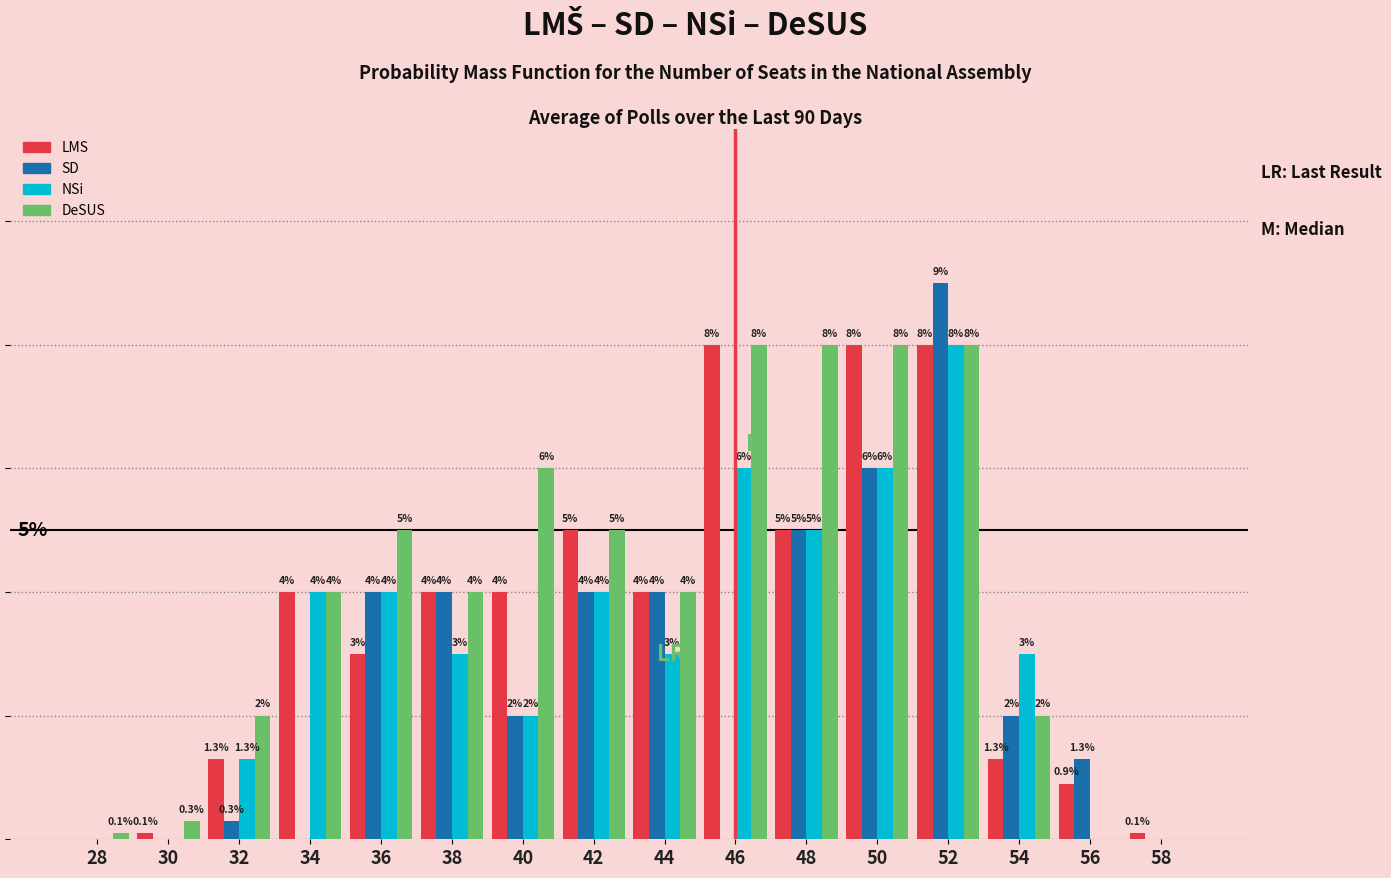

Are the bars grouped side by side (vs. stacked)?

Yes